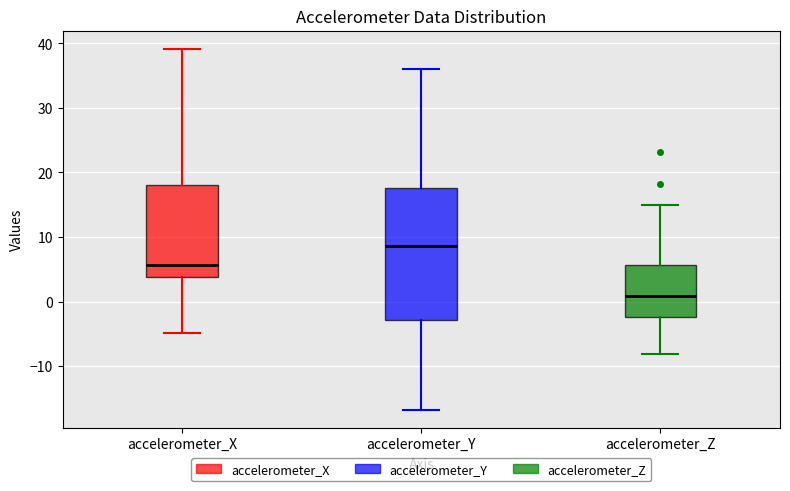

Reading left to right, read every box against the y-axis: the position of its median line, the range the box covers, and the ends of its whiskers. The values are not printed on the chart, so give them approximately, as read against the axis.

accelerometer_X: median 6, box 4 to 18, whiskers -5 to 39
accelerometer_Y: median 9, box -3 to 18, whiskers -17 to 36
accelerometer_Z: median 1, box -2 to 6, whiskers -8 to 15